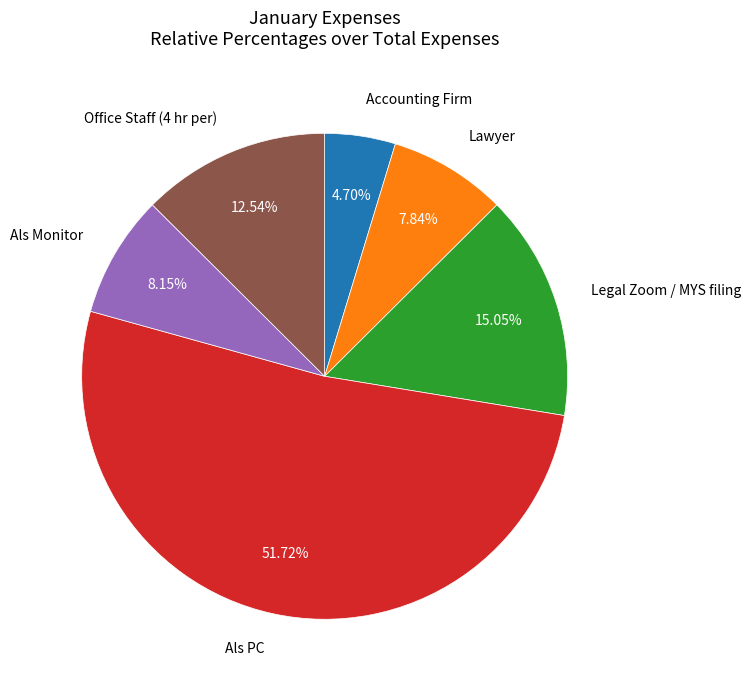

Which category accounts for the majority?

Als PC